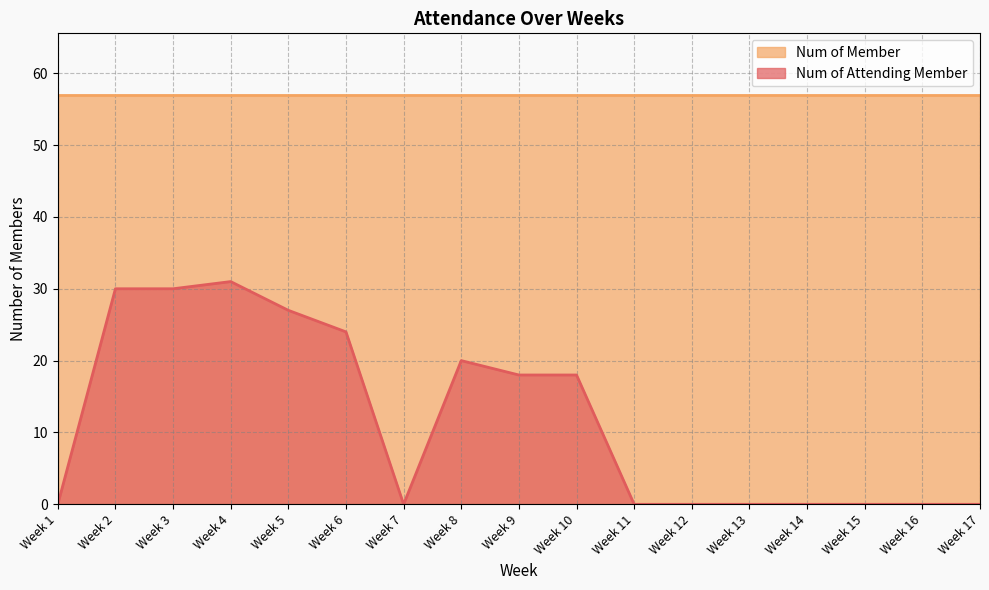

List the labels in order of value, smallest first.

Week 1, Week 7, Week 11, Week 12, Week 13, Week 14, Week 15, Week 16, Week 17, Week 9, Week 10, Week 8, Week 6, Week 5, Week 2, Week 3, Week 4